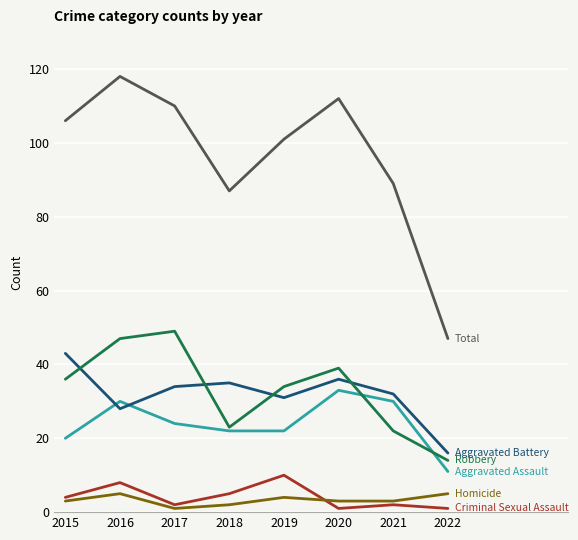

Reading left to right, transcribe all the data shown in this chart.

Aggravated Assault: 20	30	24	22	22	33	30	11
Aggravated Battery: 43	28	34	35	31	36	32	16
Criminal Sexual Assault: 4	8	2	5	10	1	2	1
Homicide: 3	5	1	2	4	3	3	5
Robbery: 36	47	49	23	34	39	22	14
Total: 106	118	110	87	101	112	89	47